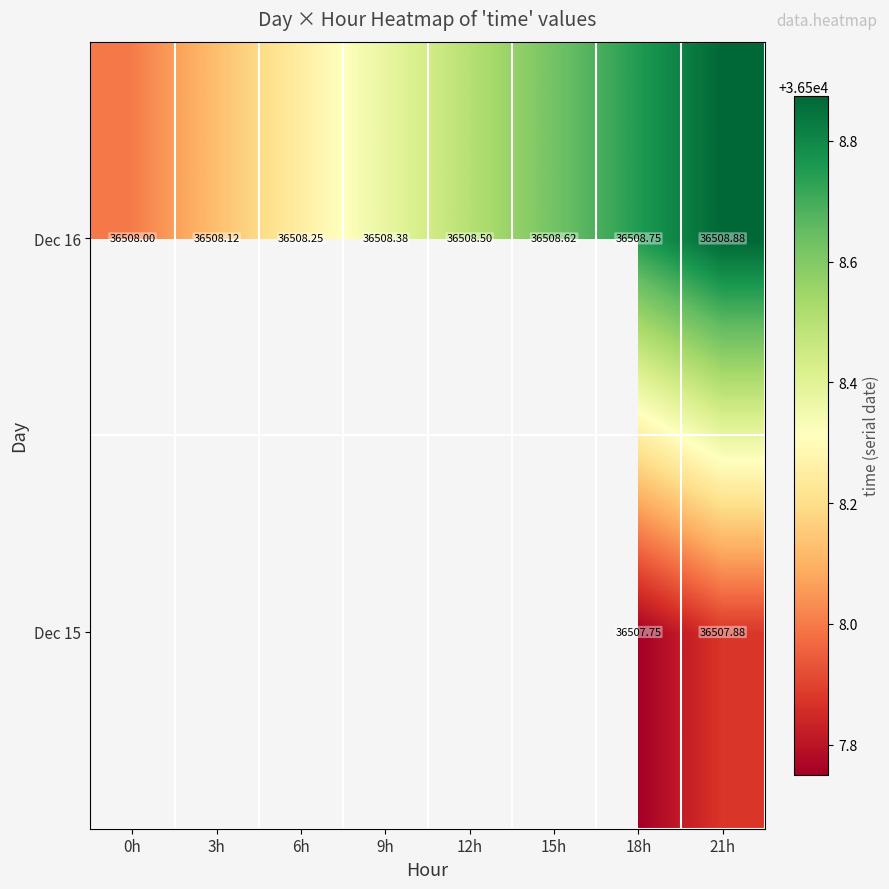

What is the minimum value shown in the chart?

36507.8